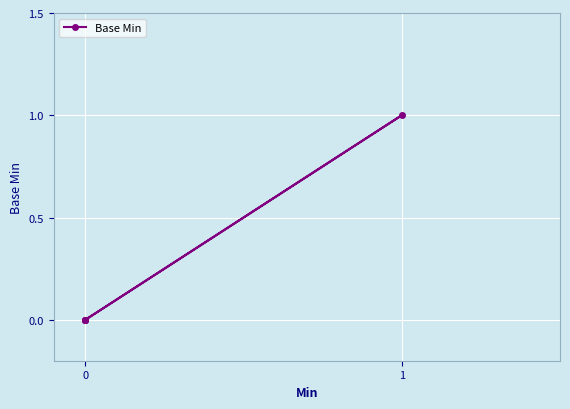

How many lines are shown in the chart?

1